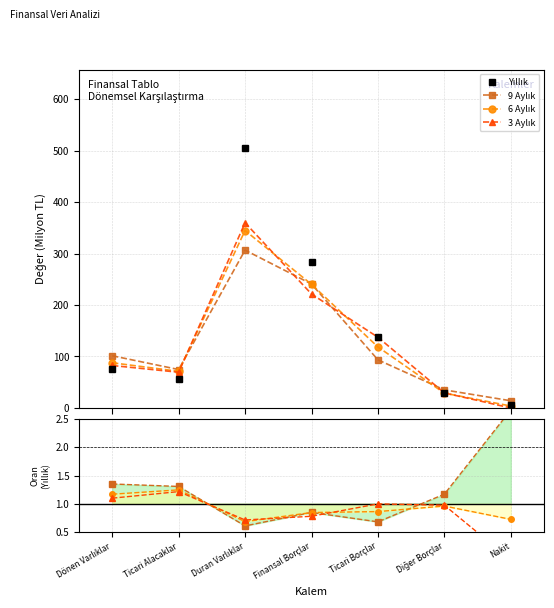

Which has a higher value, Duran Varlıklar or Diğer Borçlar?

Duran Varlıklar